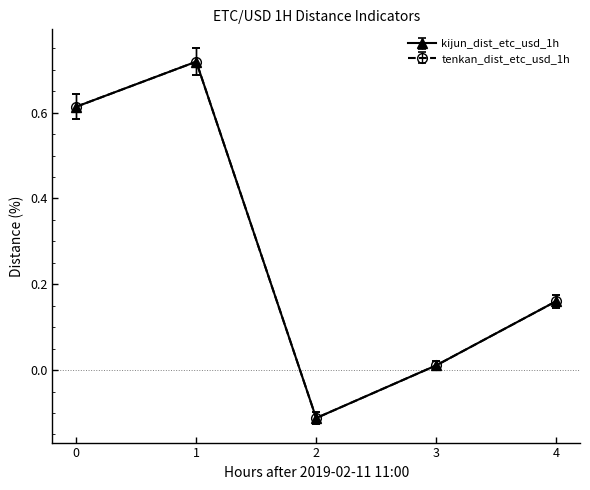

True or false: tenkan_dist_etc_usd_1h and kijun_dist_etc_usd_1h cross at least once.

False